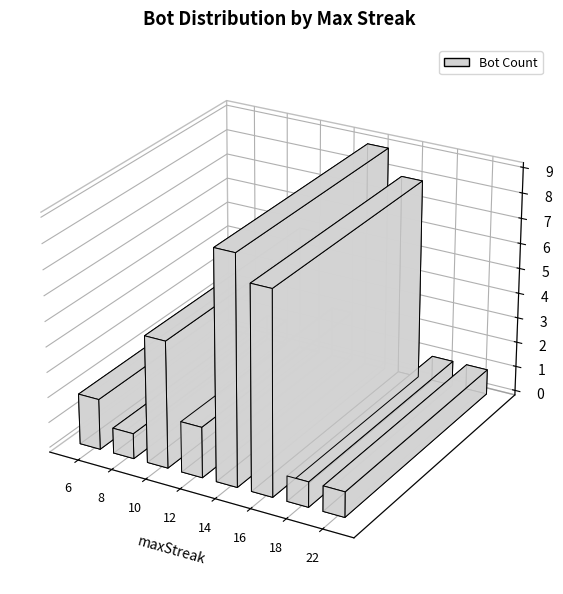

List the labels in order of value, largest first.

14, 16, 10, 6, 12, 8, 18, 22